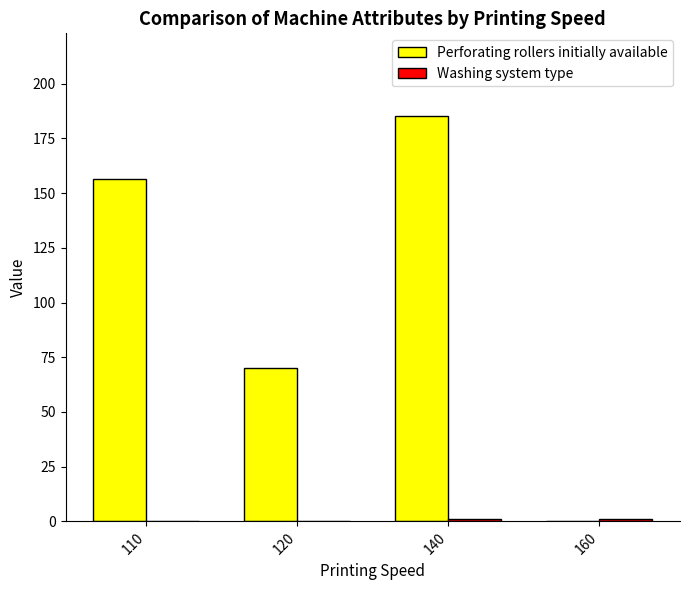

At which label does Perforating rollers initially available reach its peak?

140